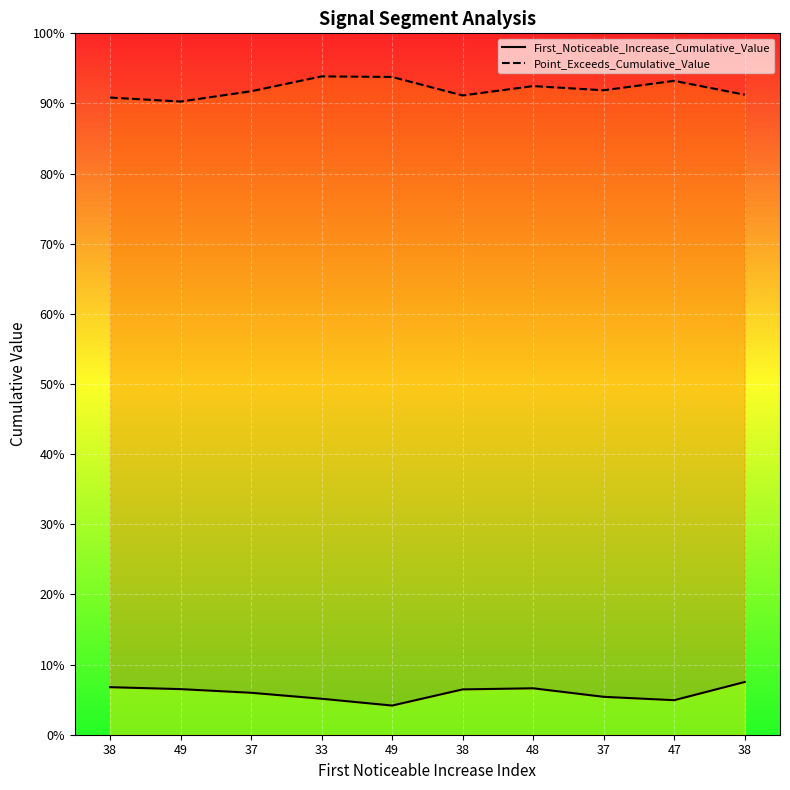

What is the spread (max minus min) of values at 38?

0.8